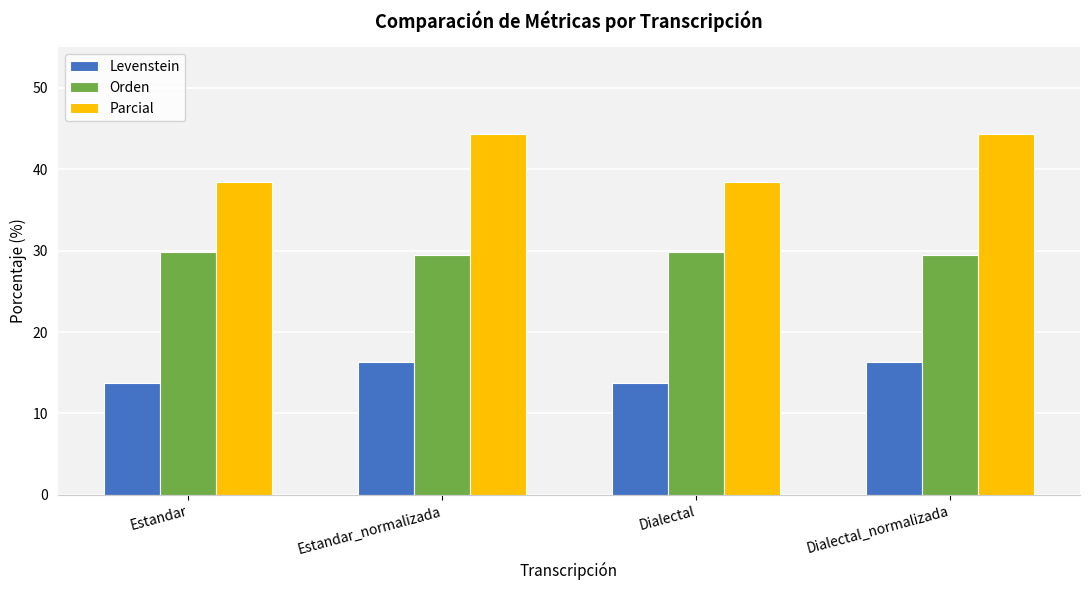

Rank the series by their average value, from lowest to highest.

Levenstein, Orden, Parcial